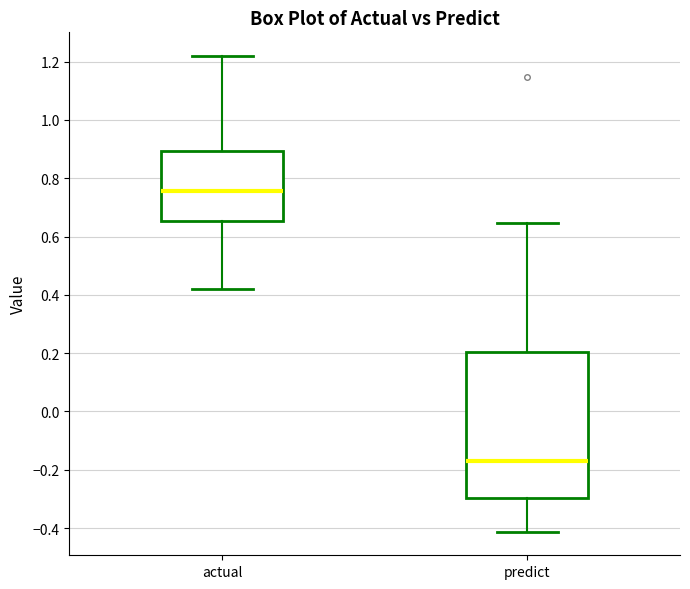

Which box's median line is the lowest?

predict